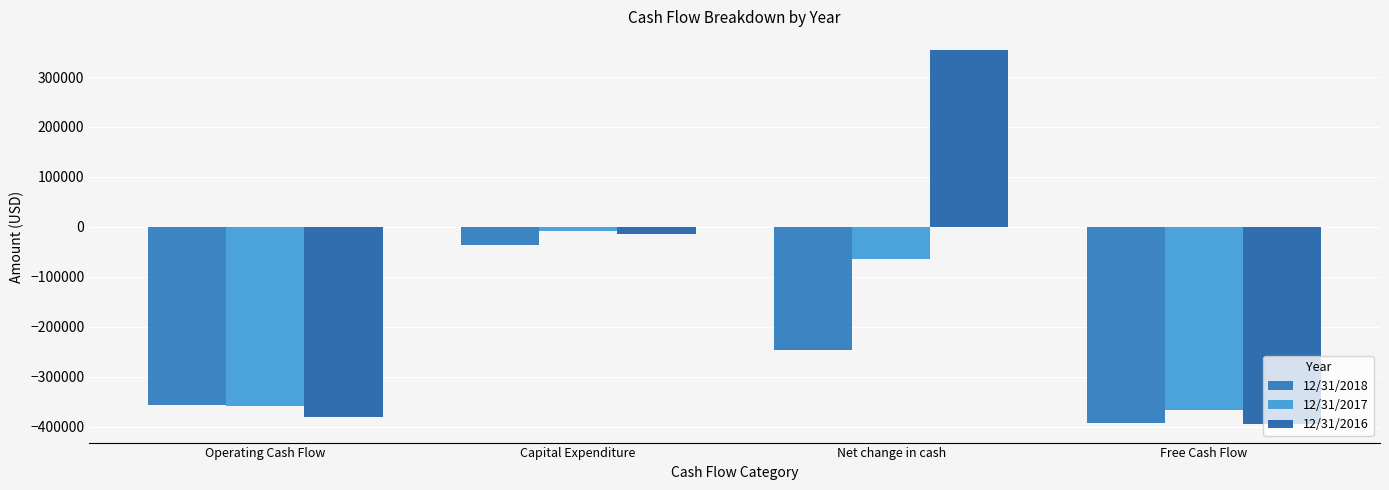

How many groups of bars are there?

4